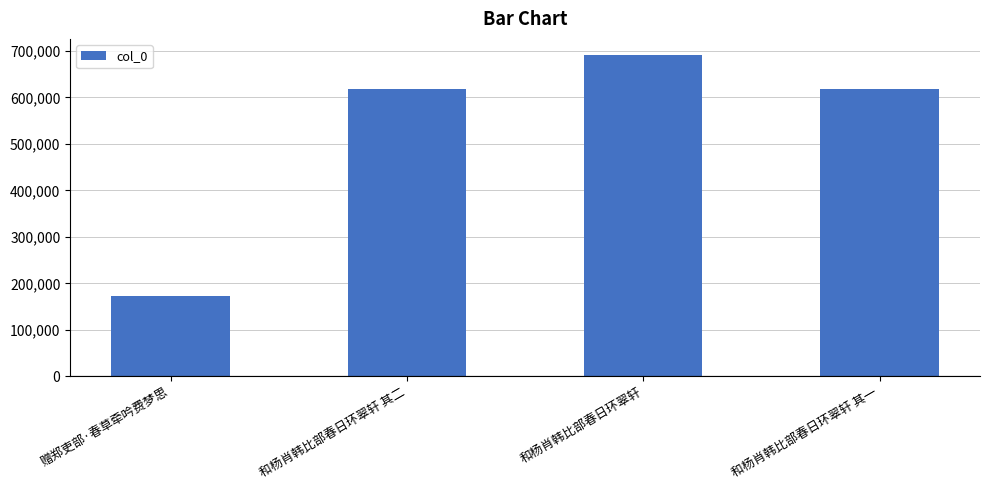

What value does the data have at 和杨肖韩比部春日环翠轩?

691451